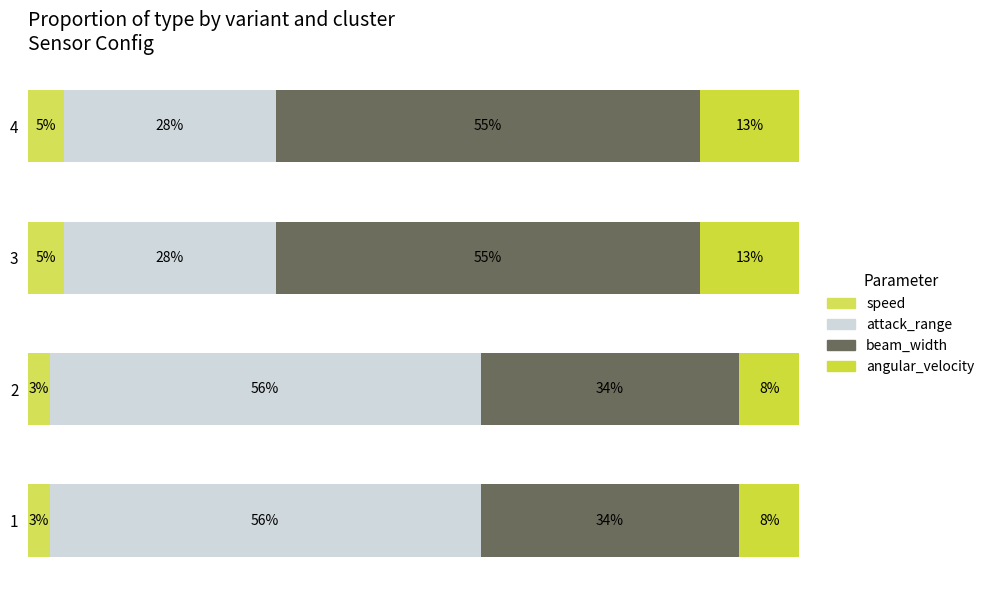

What is the value of the attack_range bar at the 2nd from the left?

55.9